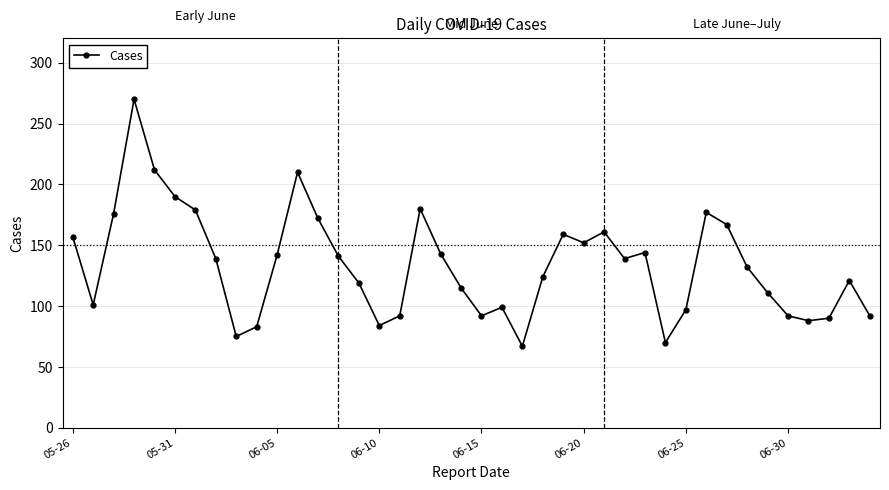

True or false: there are more than 2 points higher than both neighbors.

True